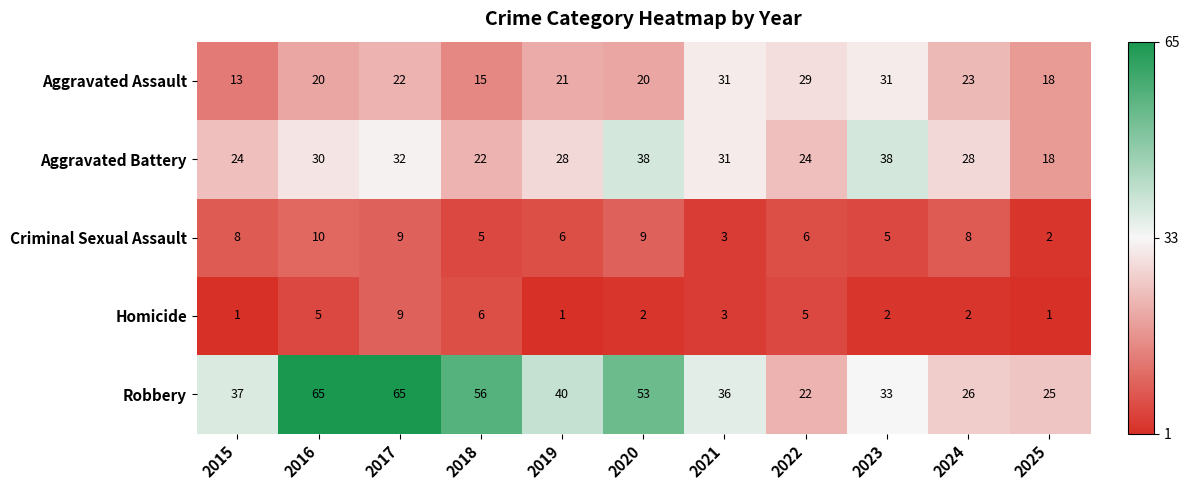

What is the average value of the Aggravated Assault series?

22